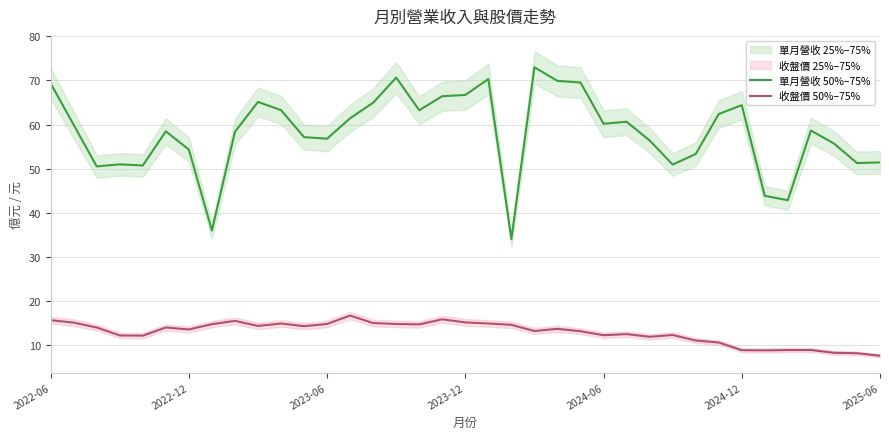

At 9, list the series in order from largest to smallest.

單月營收 50%–75%, 收盤價 50%–75%